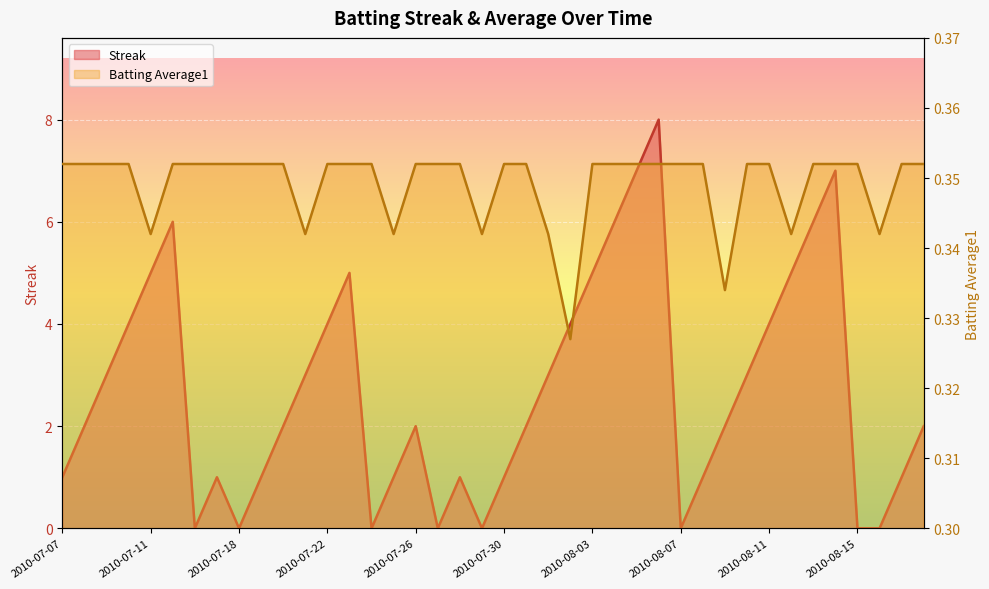

Reading right to left, list all the values displayed in this chart.

Streak: 2010-08-18=2.0	2010-08-17=1.0	2010-08-16=0.0	2010-08-15=0.0	2010-08-14=7.0	2010-08-13=6.0	2010-08-12=5.0	2010-08-11=4.0	2010-08-10=3.0	2010-08-09=2.0	2010-08-08=1.0	2010-08-07=0.0	2010-08-06=8.0	2010-08-05=7.0	2010-08-04=6.0	2010-08-03=5.0	2010-08-02=4.0	2010-08-01=3.0	2010-07-31=2.0	2010-07-30=1.0	2010-07-29=0.0	2010-07-28=1.0	2010-07-27=0.0	2010-07-26=2.0	2010-07-25=1.0	2010-07-24=0.0	2010-07-23=5.0	2010-07-22=4.0	2010-07-21=3.0	2010-07-20=2.0	2010-07-19=1.0	2010-07-18=0.0	2010-07-17=1.0	2010-07-16=0.0	2010-07-15=6.0	2010-07-11=5.0	2010-07-10=4.0	2010-07-09=3.0	2010-07-08=2.0	2010-07-07=1.0
Batting Average1: 2010-08-18=0.4	2010-08-17=0.4	2010-08-16=0.3	2010-08-15=0.4	2010-08-14=0.4	2010-08-13=0.4	2010-08-12=0.3	2010-08-11=0.4	2010-08-10=0.4	2010-08-09=0.3	2010-08-08=0.4	2010-08-07=0.4	2010-08-06=0.4	2010-08-05=0.4	2010-08-04=0.4	2010-08-03=0.4	2010-08-02=0.3	2010-08-01=0.3	2010-07-31=0.4	2010-07-30=0.4	2010-07-29=0.3	2010-07-28=0.4	2010-07-27=0.4	2010-07-26=0.4	2010-07-25=0.3	2010-07-24=0.4	2010-07-23=0.4	2010-07-22=0.4	2010-07-21=0.3	2010-07-20=0.4	2010-07-19=0.4	2010-07-18=0.4	2010-07-17=0.4	2010-07-16=0.4	2010-07-15=0.4	2010-07-11=0.3	2010-07-10=0.4	2010-07-09=0.4	2010-07-08=0.4	2010-07-07=0.4